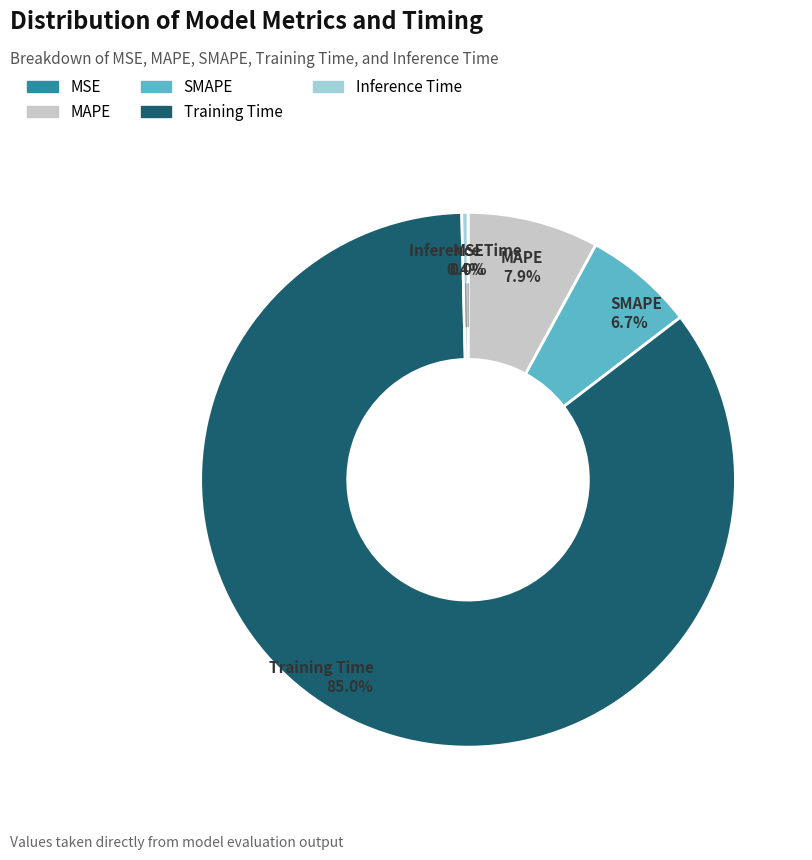

Which category has the biggest portion of the pie?

Training Time